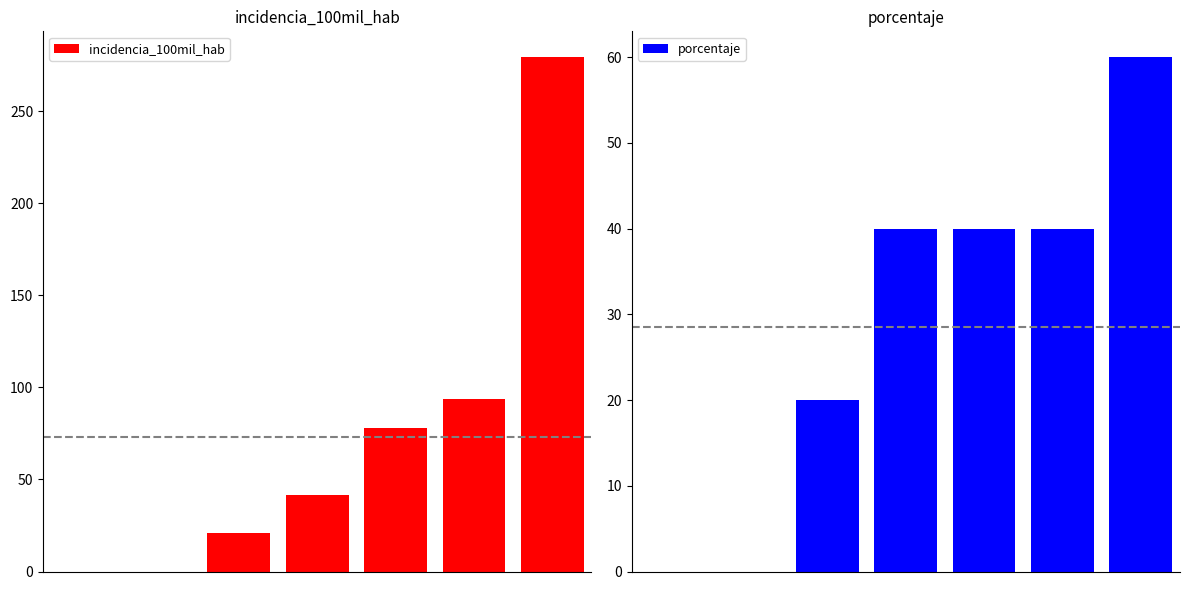

Where is porcentaje nearest to the value 30?

2